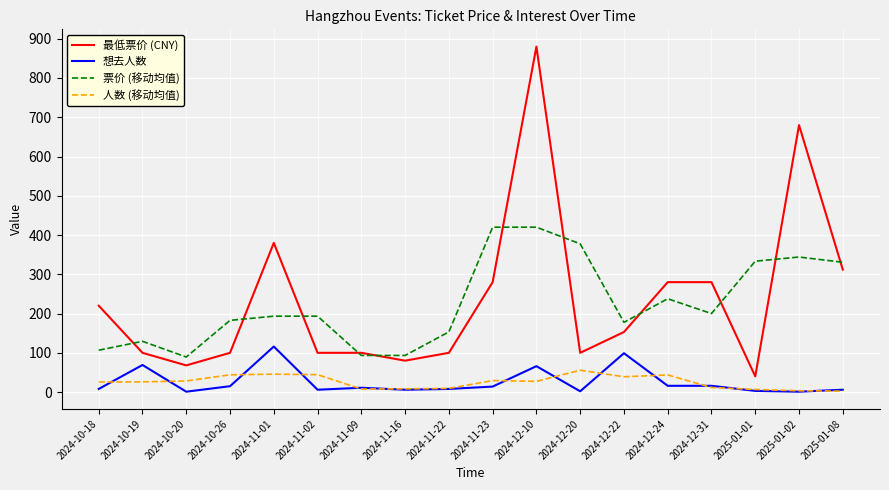

True or false: 人数 (移动均值) and 票价 (移动均值) cross at least once.

False